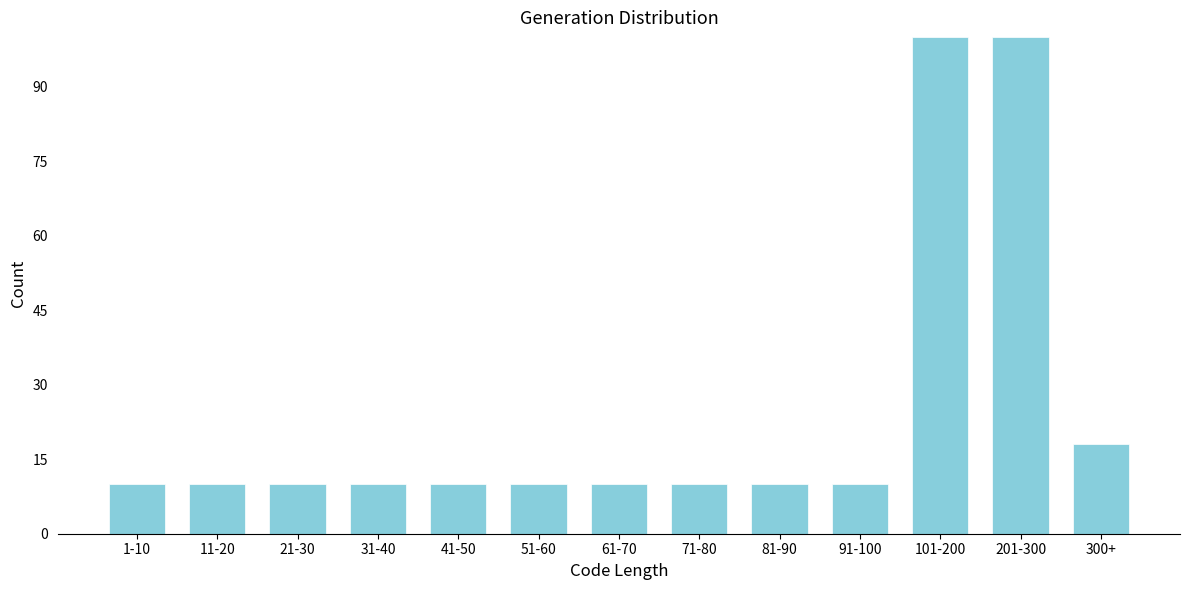

Reading left to right, transcribe all the data shown in this chart.

1-10=10	11-20=10	21-30=10	31-40=10	41-50=10	51-60=10	61-70=10	71-80=10	81-90=10	91-100=10	101-200=100	201-300=100	300+=18